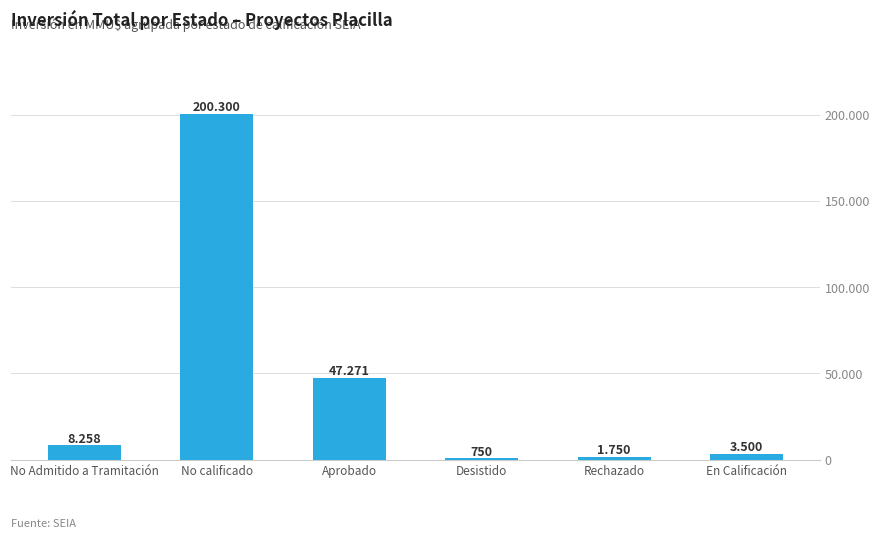

Are the bars horizontal?

No